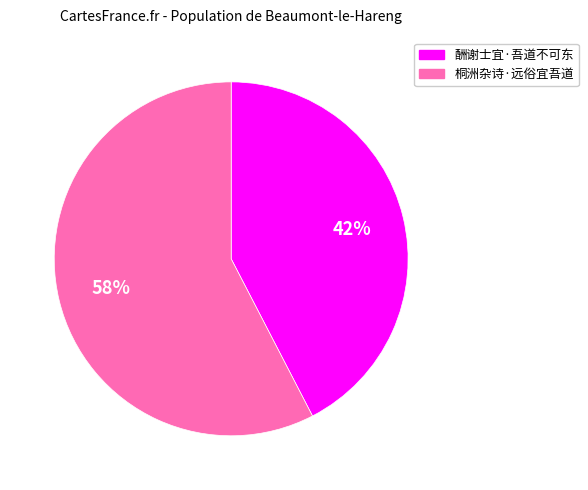

Which slice is the smallest?

酬谢士宜·吾道不可东